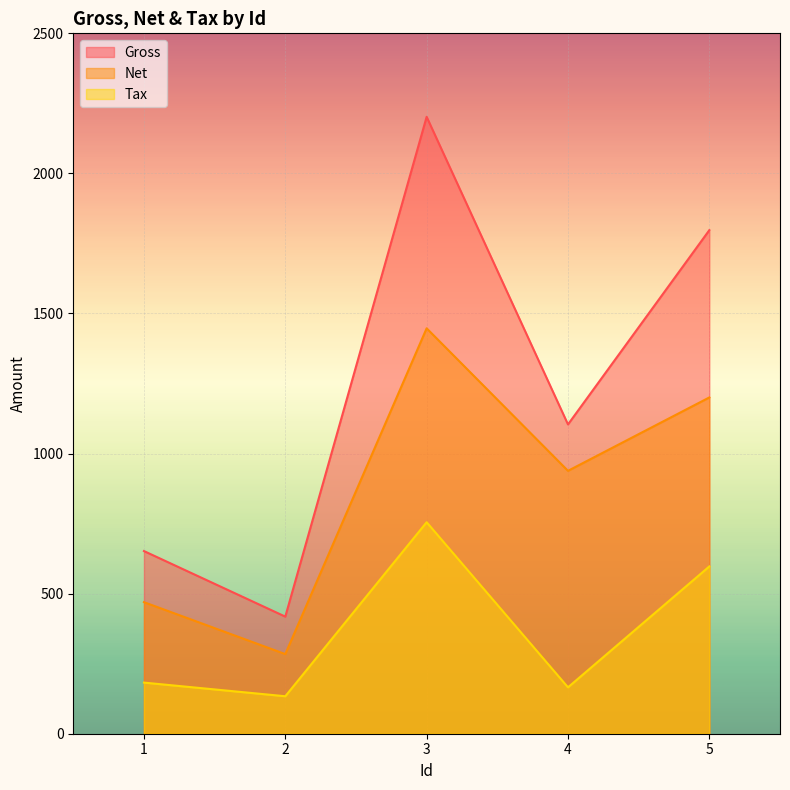

List the series in order of their peak value, lowest first.

Tax, Net, Gross